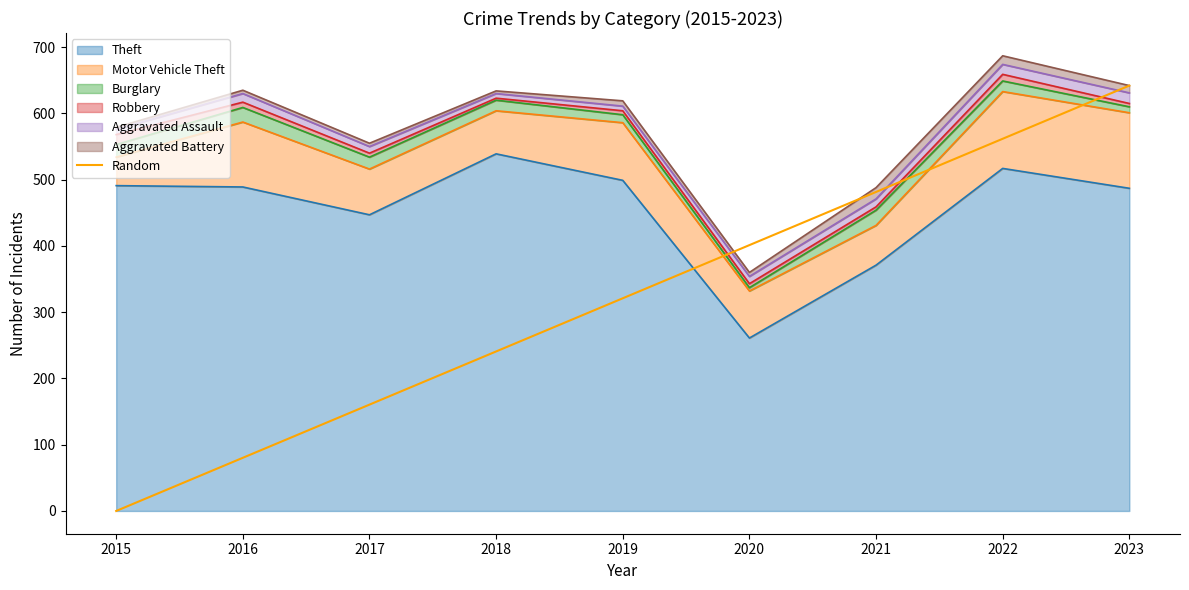

The chart shows a value of 481.5 at 2021. True or false?

True